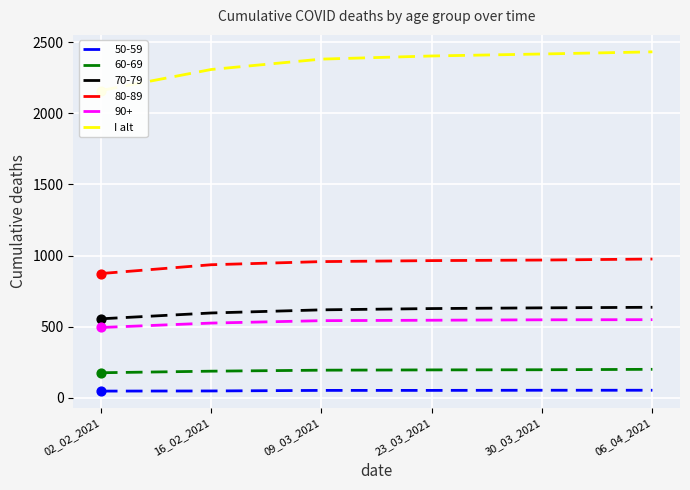

Between 16_02_2021 and 23_03_2021, which is larger?

23_03_2021